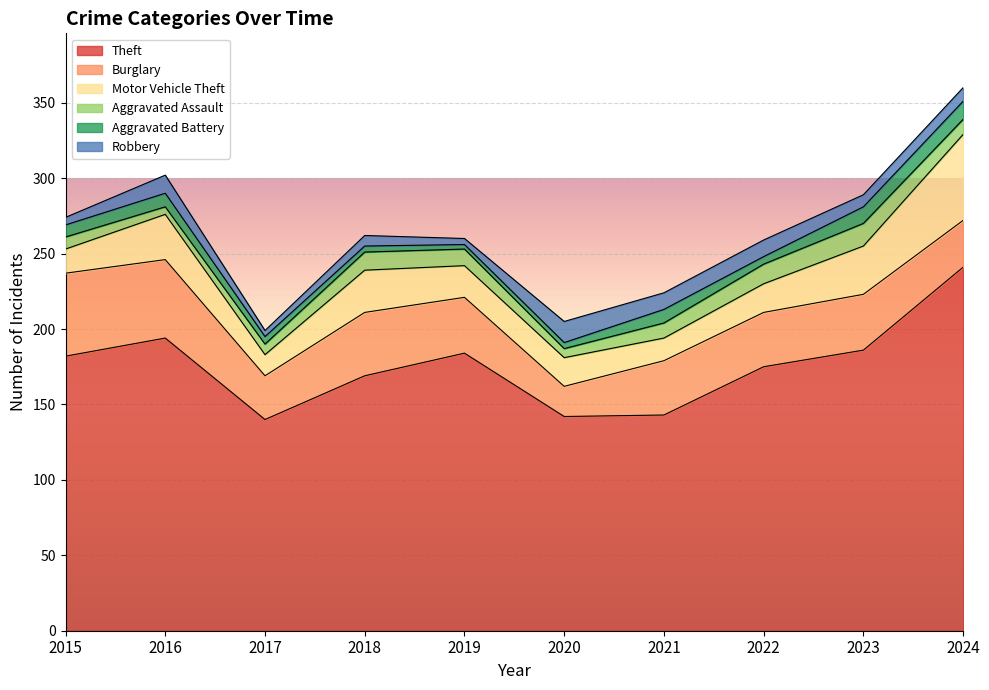

Reading right to left, what are all the values shown in this chart?

Theft: 241	186	175	143	142	184	169	140	194	182
Burglary: 31	37	36	36	20	37	42	29	52	55
Motor Vehicle Theft: 57	32	19	15	19	21	28	14	30	16
Aggravated Assault: 10	15	13	10	6	11	12	7	5	8
Aggravated Battery: 12	11	5	9	4	3	4	5	9	8
Robbery: 9	8	11	11	14	4	7	4	12	5